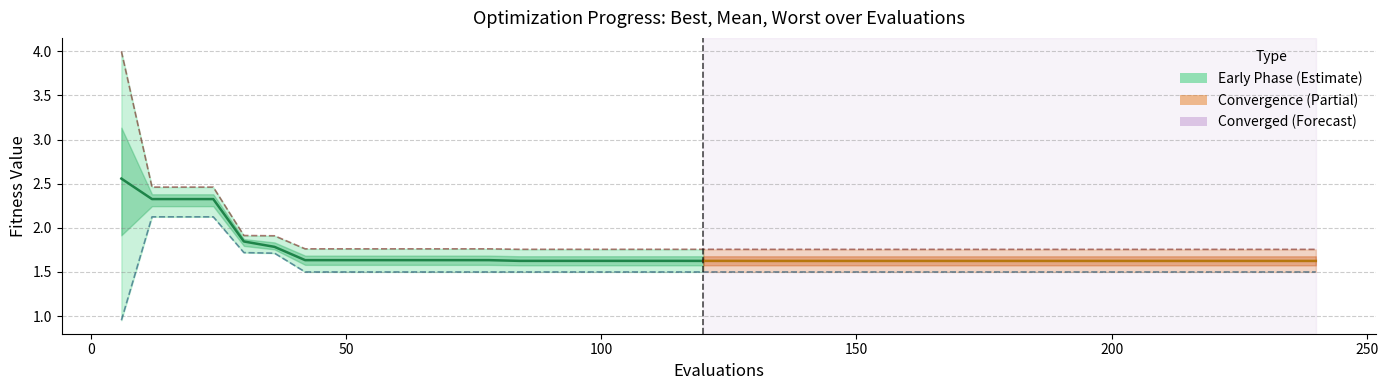

Reading left to right, list all the values displayed in this chart.

best: 1.0	2.1	2.1	2.1	1.7	1.7	1.5	1.5	1.5	1.5	1.5	1.5	1.5	1.5	1.5	1.5	1.5	1.5	1.5	1.5	1.5	1.5	1.5	1.5	1.5	1.5	1.5	1.5	1.5	1.5	1.5	1.5	1.5	1.5	1.5	1.5	1.5	1.5	1.5	1.5
worst: 4.0	2.5	2.5	2.5	1.9	1.9	1.8	1.8	1.8	1.8	1.8	1.8	1.8	1.8	1.8	1.8	1.8	1.8	1.8	1.8	1.8	1.8	1.8	1.8	1.8	1.8	1.8	1.8	1.8	1.8	1.8	1.8	1.8	1.8	1.8	1.8	1.8	1.8	1.8	1.8